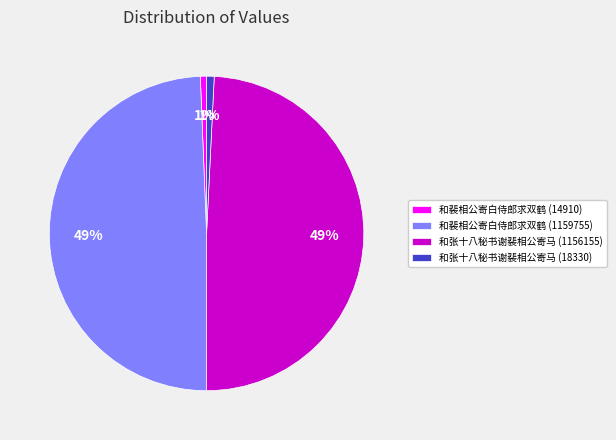

To the nearest percent, what is the average slice percentage?

25%